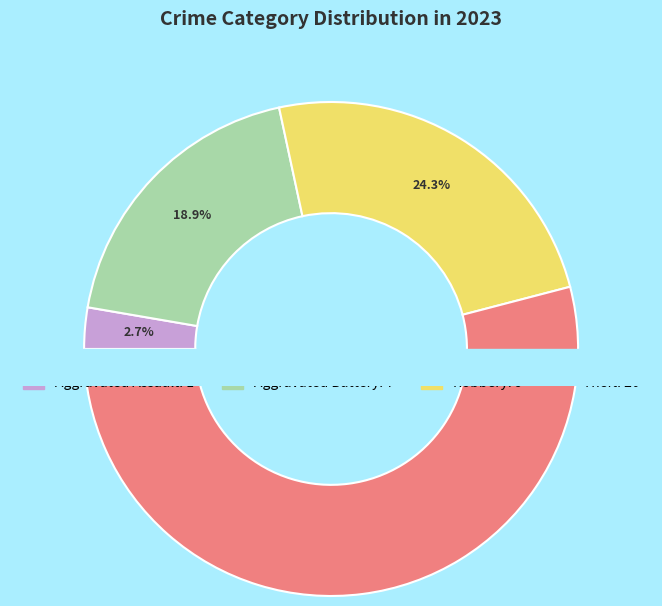

Combined, do Aggravated Assault and Theft account for over 50%?

Yes